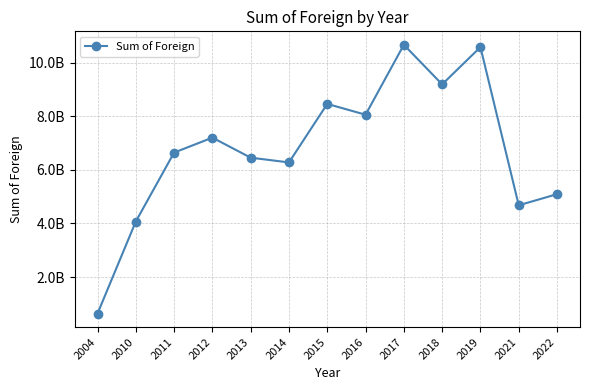

True or false: the data has more than 0 interior local peaks.

True